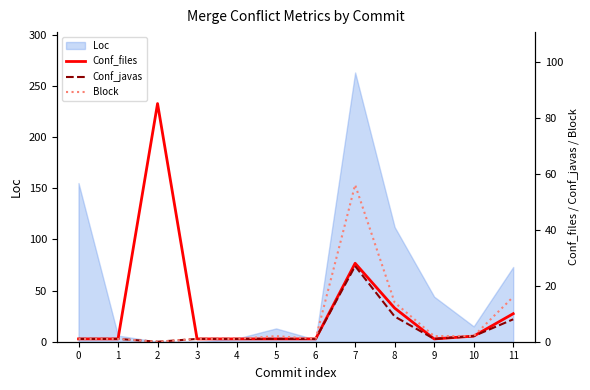

Where is the first local minimum for Block?

2